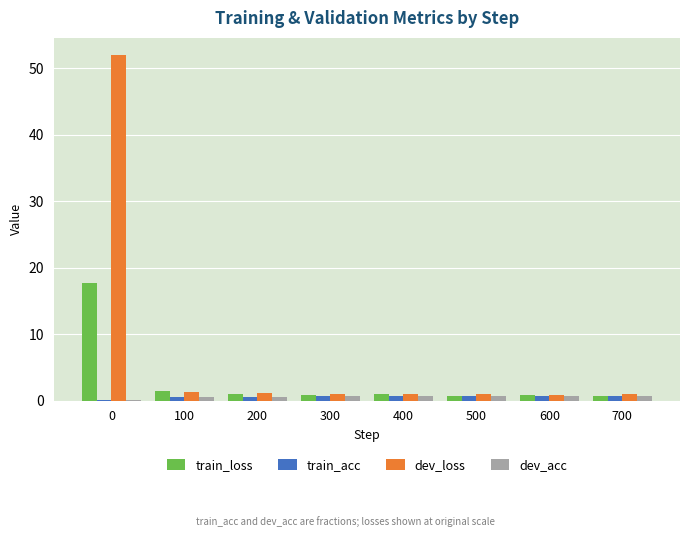

Which series has the largest total across all categories?

dev_loss